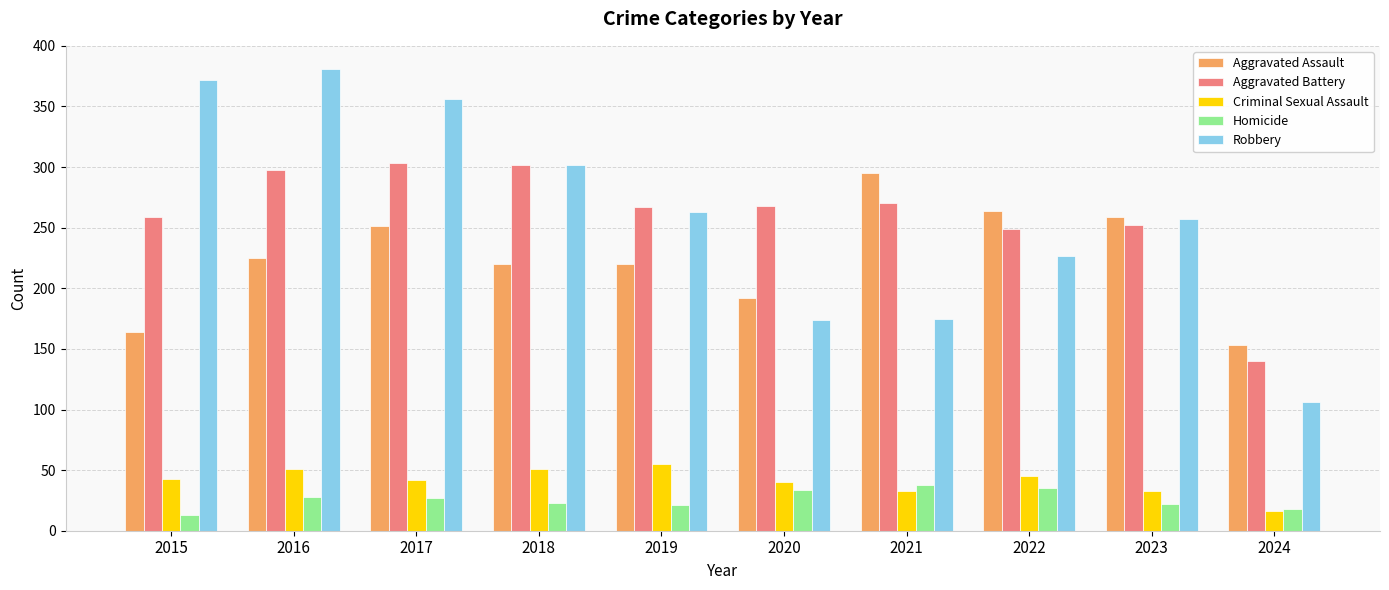

What is the sum of the Aggravated Battery values at 2023 and 2022?

501